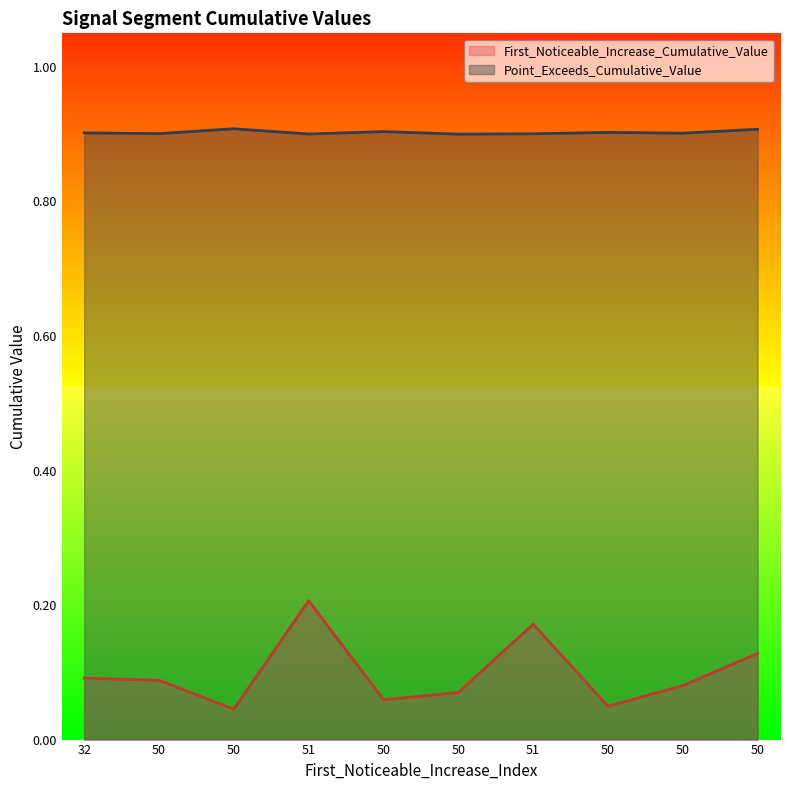

True or false: First_Noticeable_Increase_Cumulative_Value and Point_Exceeds_Cumulative_Value cross at least once.

False